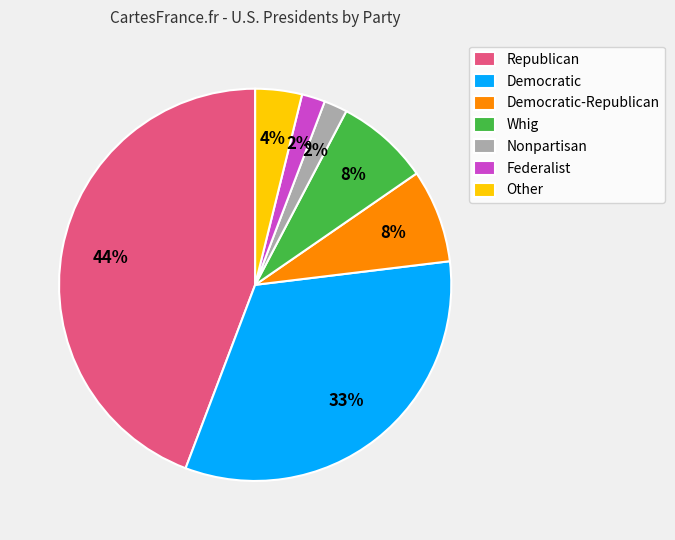

What percentage is the Democratic-Republican slice, to the nearest percent?

8%